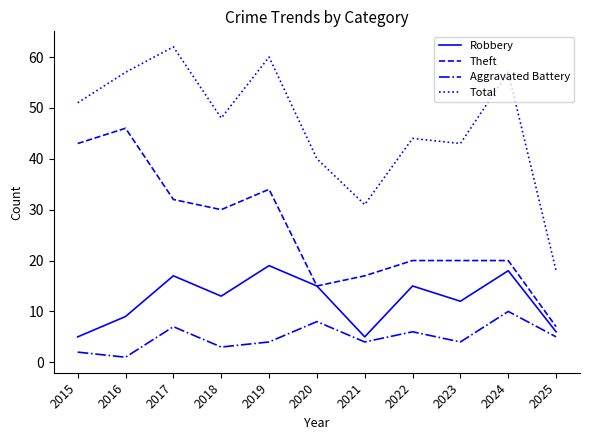

Reading left to right, list all the values displayed in this chart.

Robbery: 2015=5	2016=9	2017=17	2018=13	2019=19	2020=15	2021=5	2022=15	2023=12	2024=18	2025=6
Theft: 2015=43	2016=46	2017=32	2018=30	2019=34	2020=15	2021=17	2022=20	2023=20	2024=20	2025=7
Aggravated Battery: 2015=2	2016=1	2017=7	2018=3	2019=4	2020=8	2021=4	2022=6	2023=4	2024=10	2025=5
Total: 2015=51	2016=57	2017=62	2018=48	2019=60	2020=40	2021=31	2022=44	2023=43	2024=57	2025=18